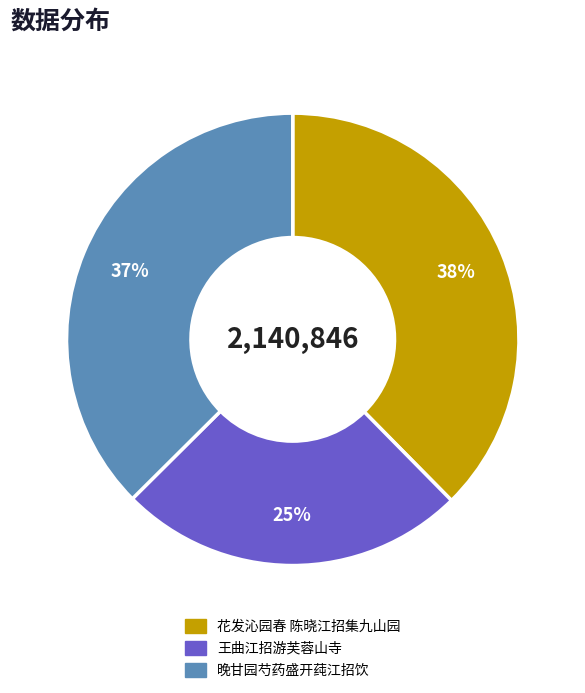

Is it true that 花发沁园春 陈晓江招集九山园 is 38% of the pie?

True